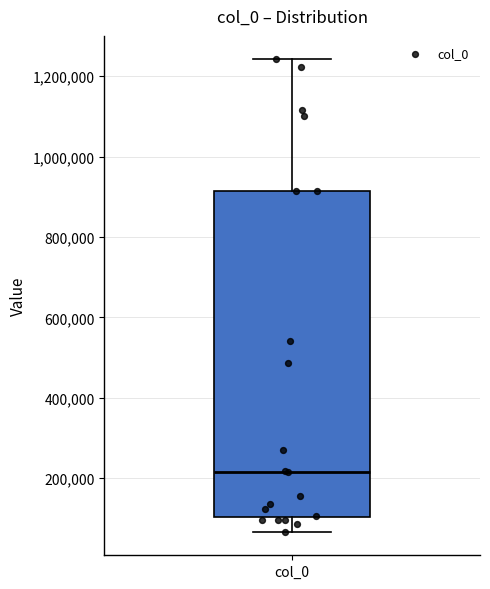

Read this box plot against the y-axis: the position of the median line, the range covered by the box, and the ends of both whiskers. The values are not printed on the chart, so give them approximately, as read against the axis.

median 220000, box 100000 to 920000, whiskers 60000 to 1240000